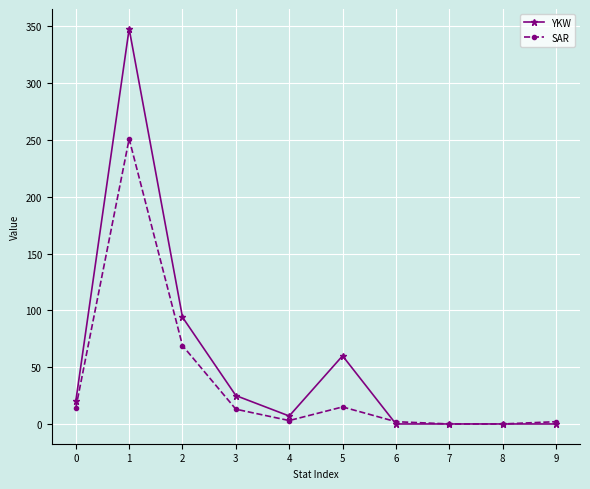

Rank the series at 4 from highest to lowest value.

YKW, SAR